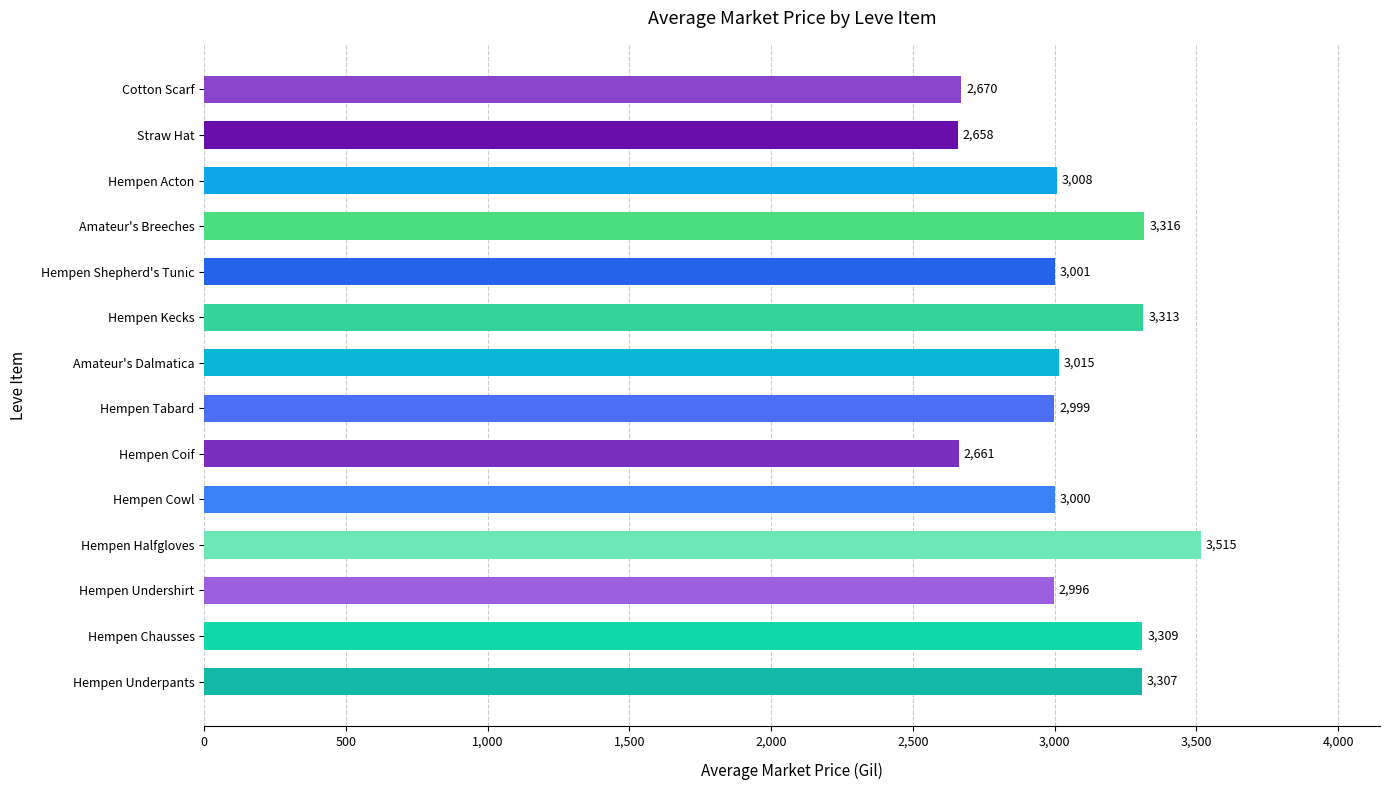

Rank the categories by value from lowest to highest.

Straw Hat, Hempen Coif, Cotton Scarf, Hempen Undershirt, Hempen Tabard, Hempen Cowl, Hempen Shepherd's Tunic, Hempen Acton, Amateur's Dalmatica, Hempen Underpants, Hempen Chausses, Hempen Kecks, Amateur's Breeches, Hempen Halfgloves